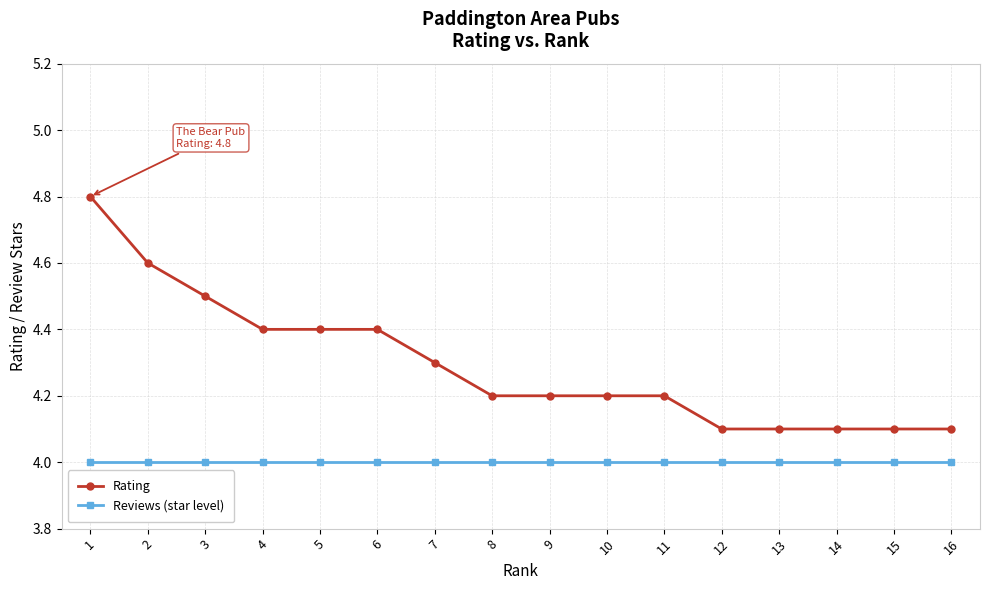

Rank the series by their average value, from highest to lowest.

Rating, Reviews (star level)